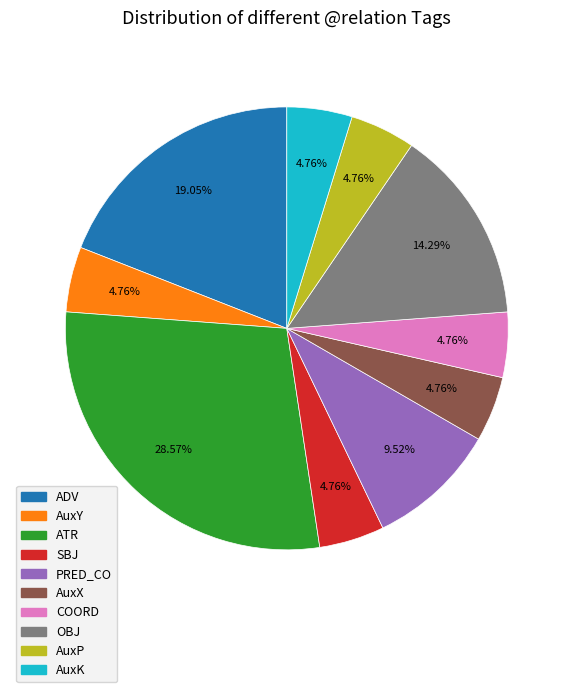

Does any single category account for the majority?

No